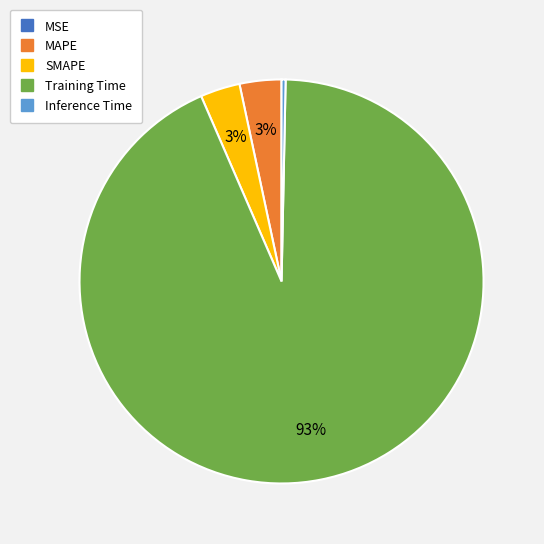

Which category has the biggest portion of the pie?

Training Time